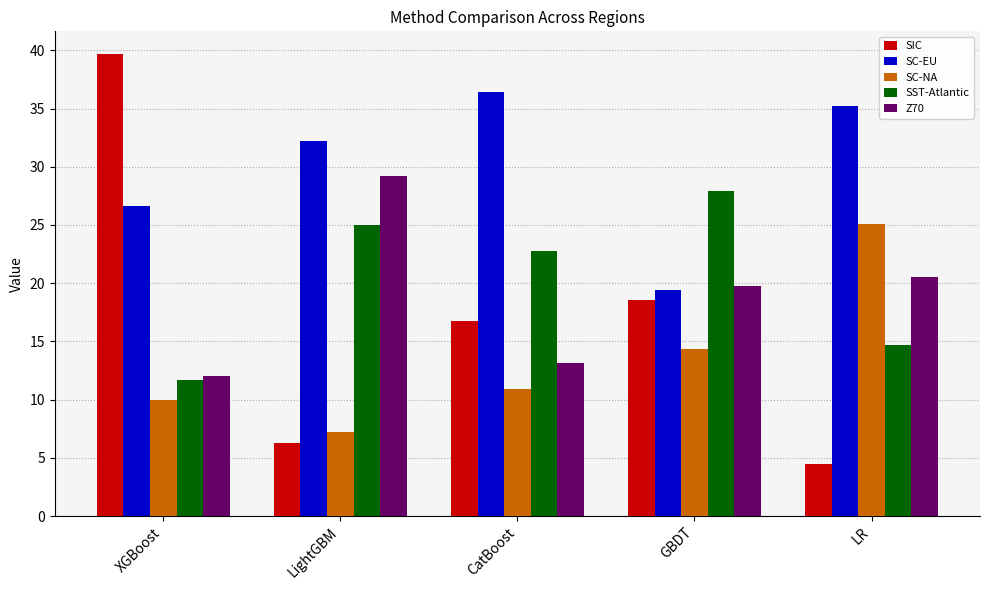

The value of SC-EU at LightGBM is 32.2. True or false?

True